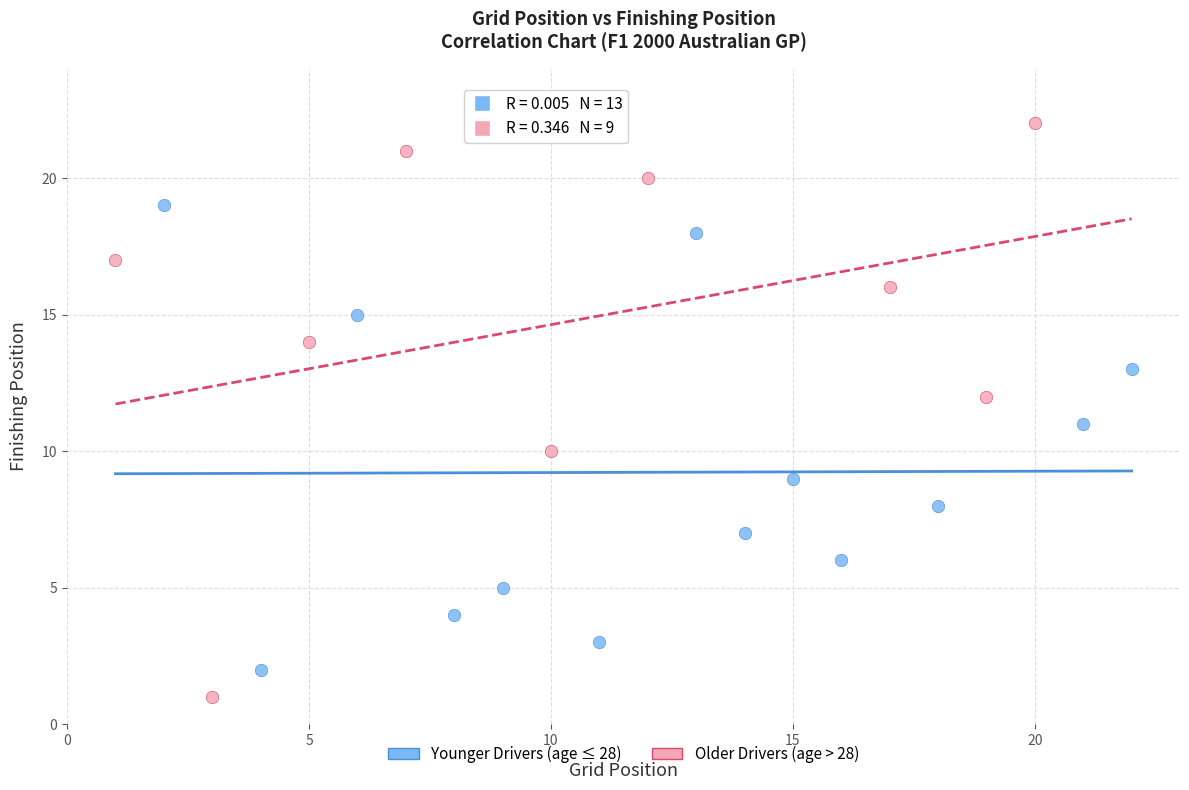

Which series has the largest Y range (max minus min)?

Older Drivers (age > 28)